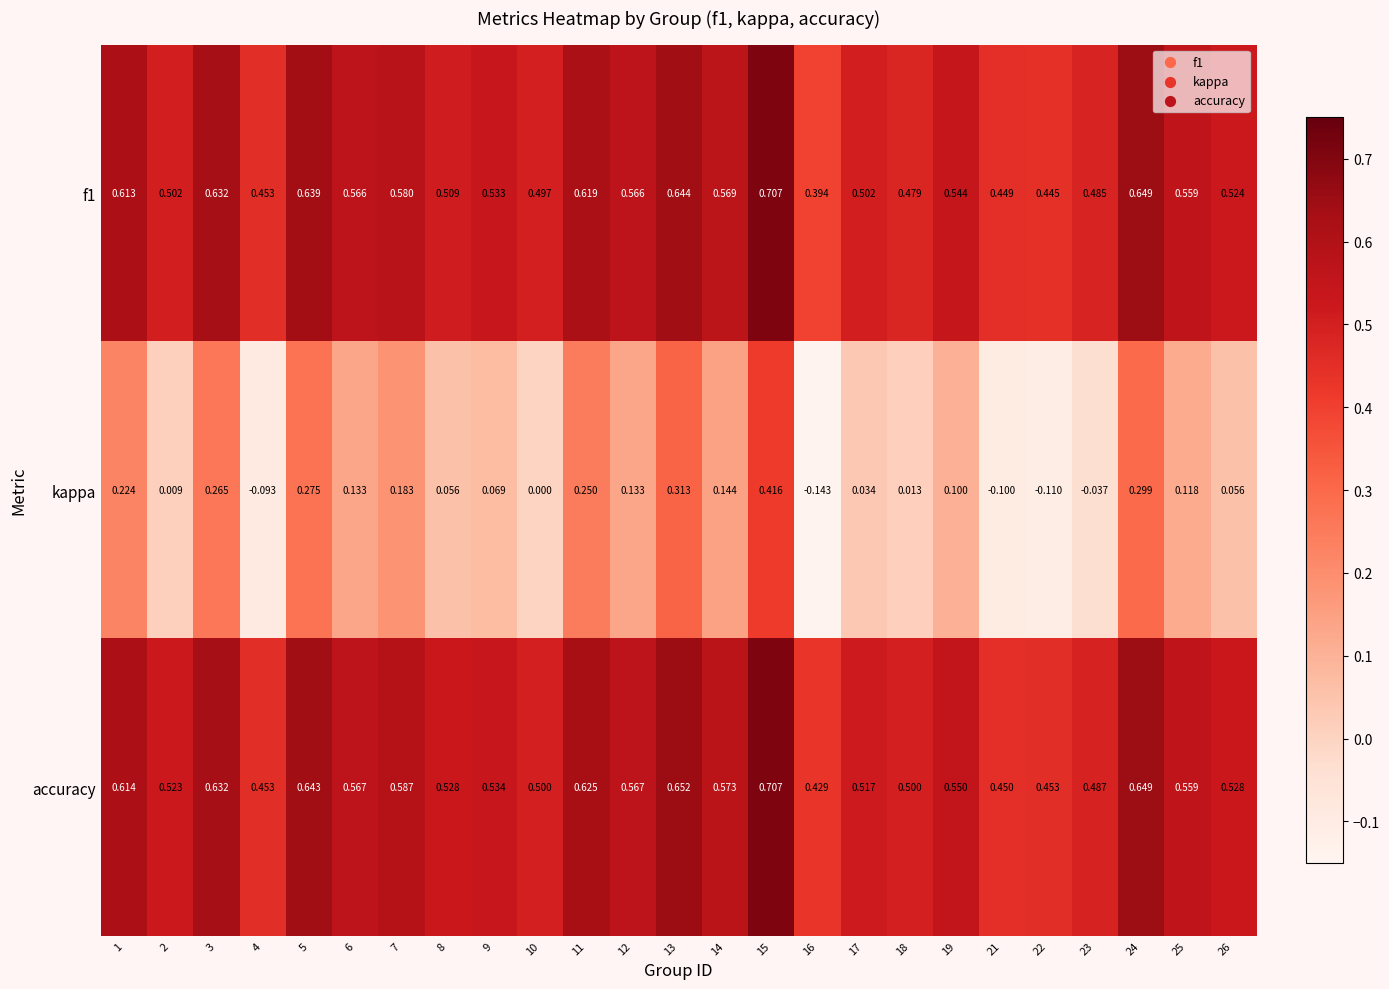

Which series has the widest spread of values?

kappa